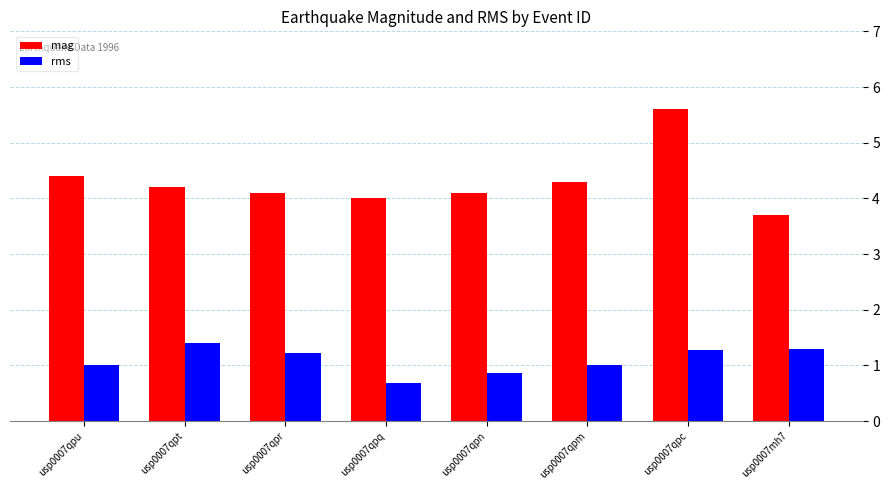

Reading left to right, what are all the values shown in this chart?

mag: usp0007qpu=4.4	usp0007qpt=4.2	usp0007qpr=4.1	usp0007qpq=4.0	usp0007qpn=4.1	usp0007qpm=4.3	usp0007qpc=5.6	usp0007mh7=3.7
rms: usp0007qpu=1.0	usp0007qpt=1.4	usp0007qpr=1.2	usp0007qpq=0.7	usp0007qpn=0.9	usp0007qpm=1.0	usp0007qpc=1.3	usp0007mh7=1.3